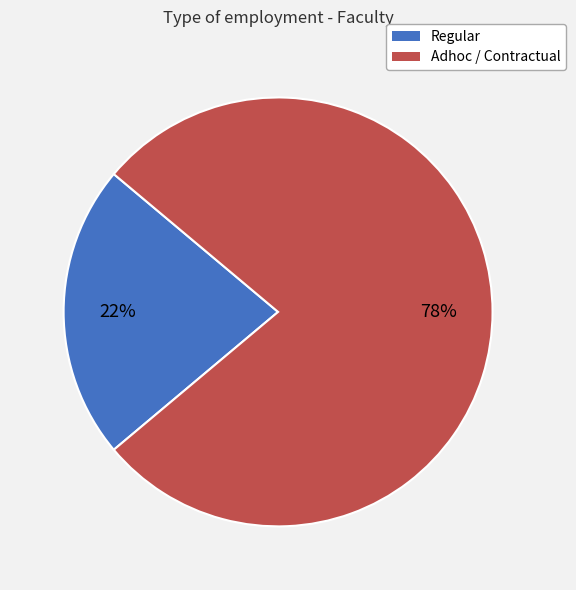

Which has a higher value, Regular or Adhoc / Contractual?

Adhoc / Contractual